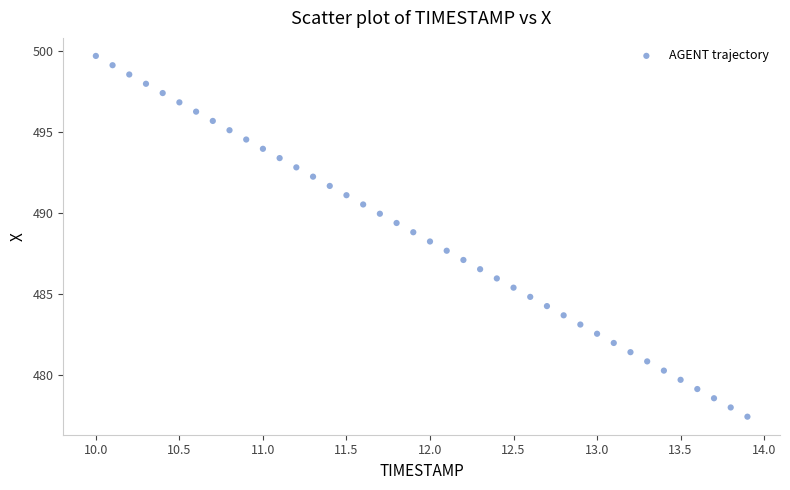

What is the range of Y values (max minus min)?

22.3